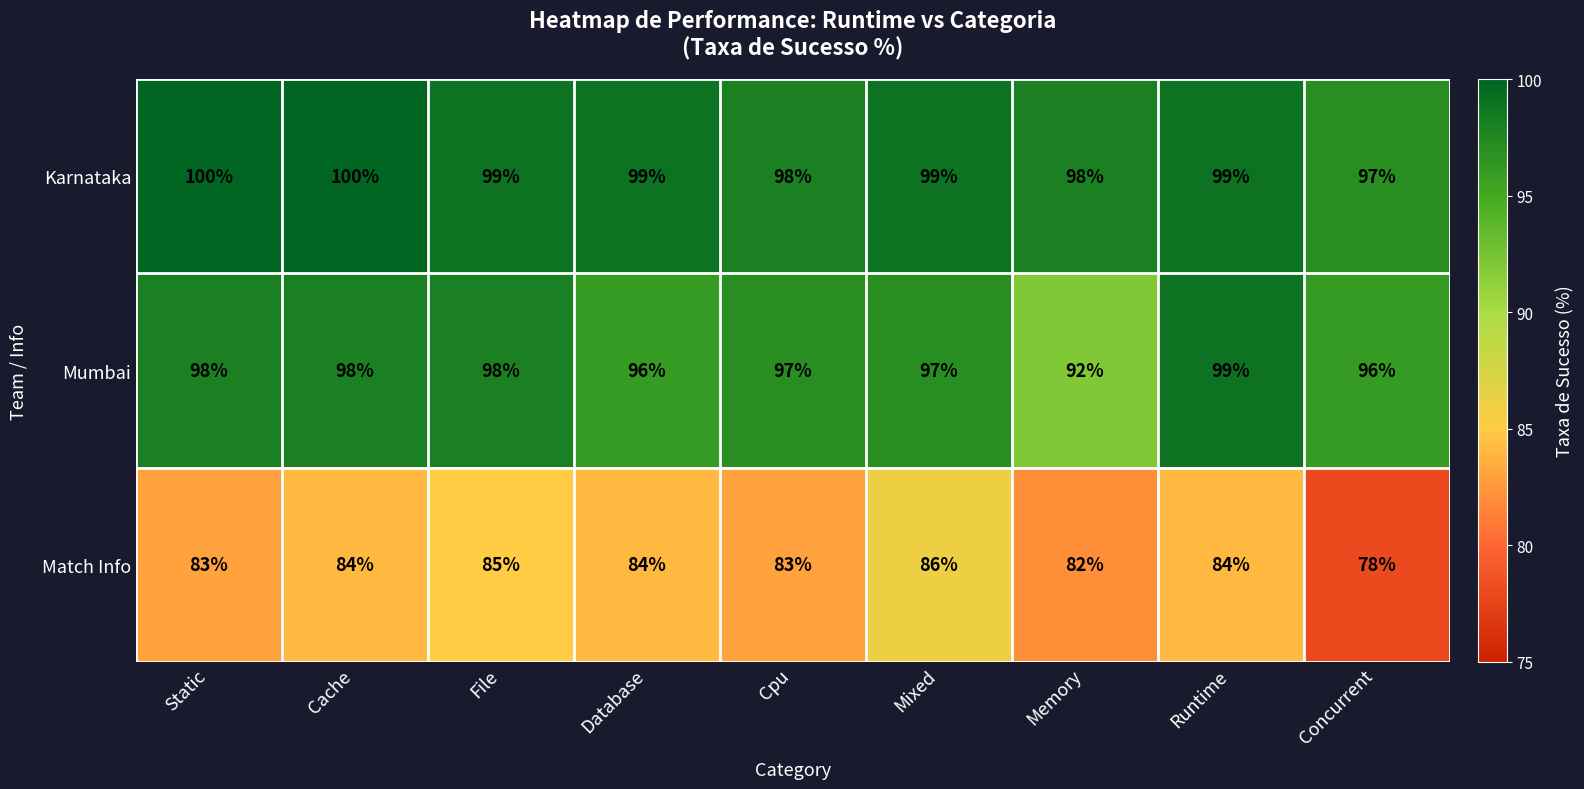

Which series changed the most between Mixed and Concurrent?

Match Info